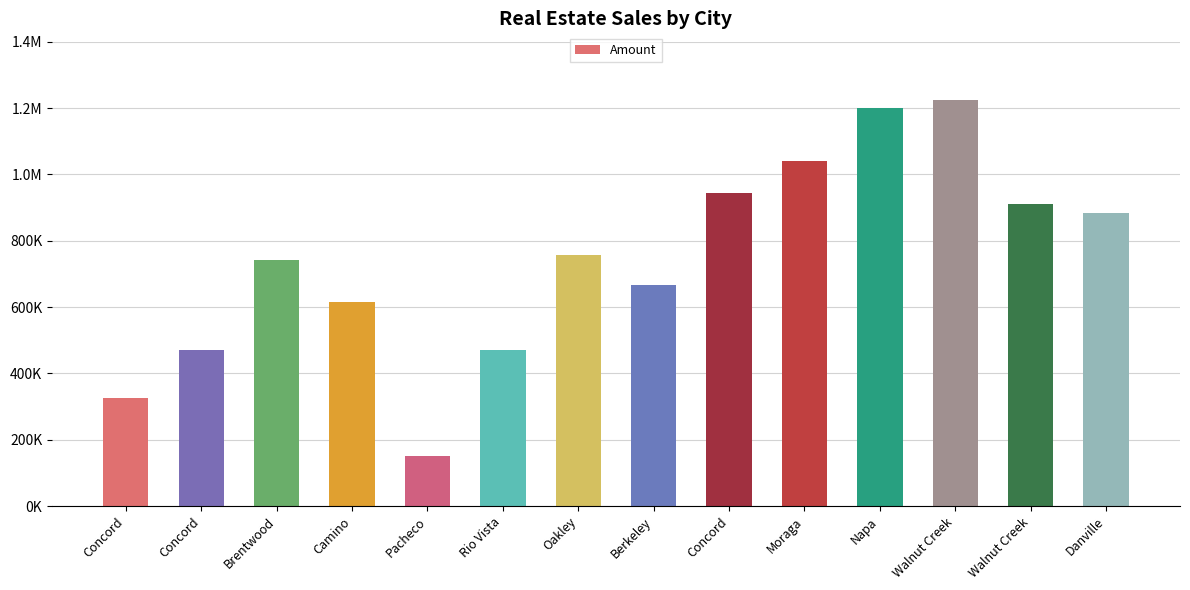

What is the difference between the values at Walnut Creek and Danville?

25000